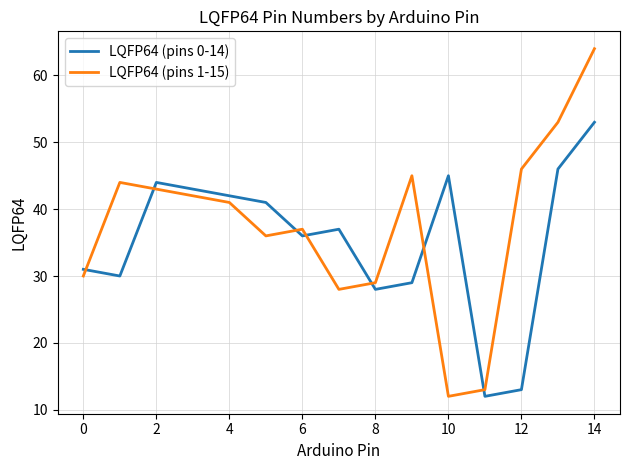

Which series has the widest spread of values?

LQFP64 (pins 1-15)